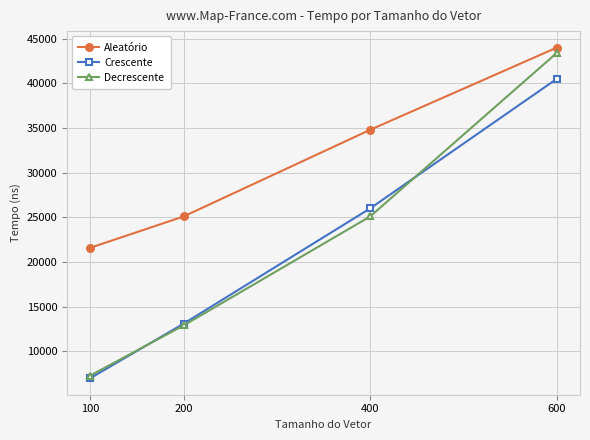

True or false: Crescente and Aleatório cross at least once.

False